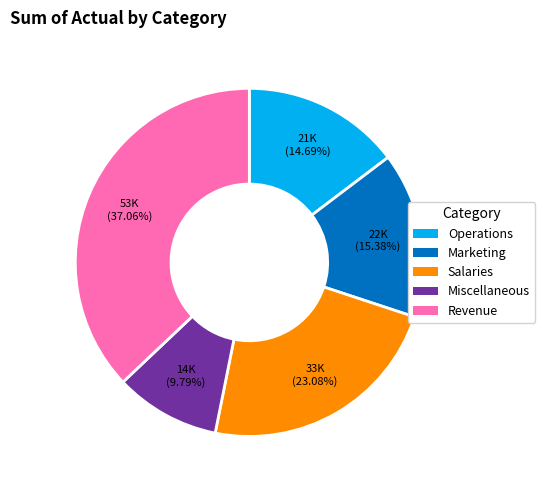

Does any single category account for the majority?

No